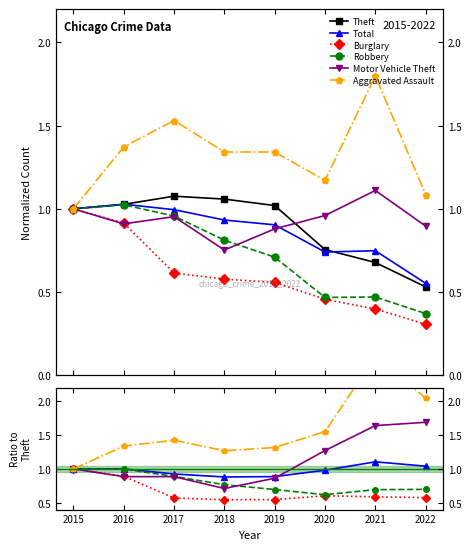

List the labels in order of Theft value, largest first.

2017, 2018, 2016, 2019, 2015, 2020, 2021, 2022